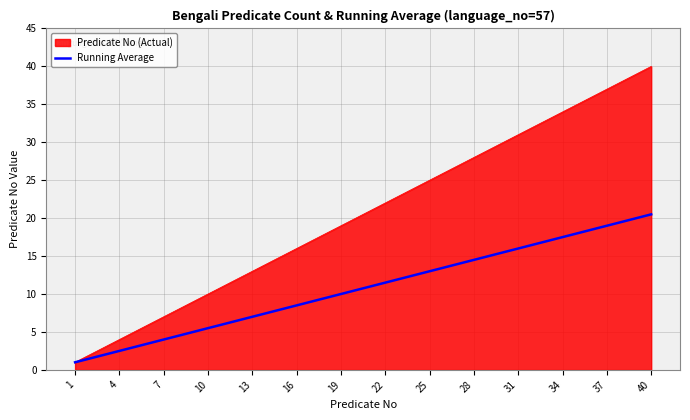

Rank the series by their maximum value, from lowest to highest.

Running Average, Predicate No (Actual)